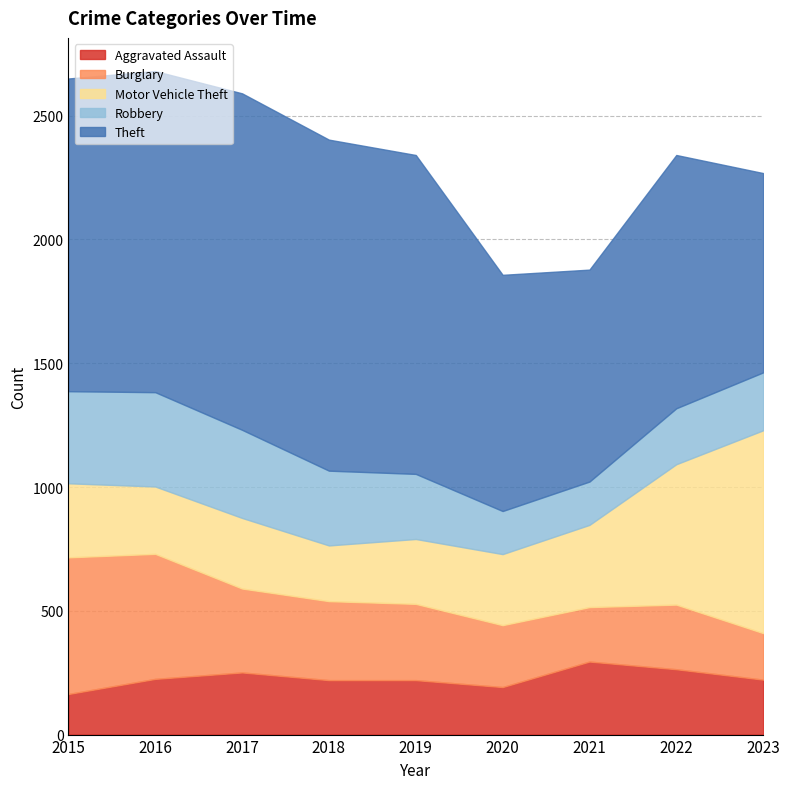

What is the sum of the Burglary values at 2018 and 2020?

569